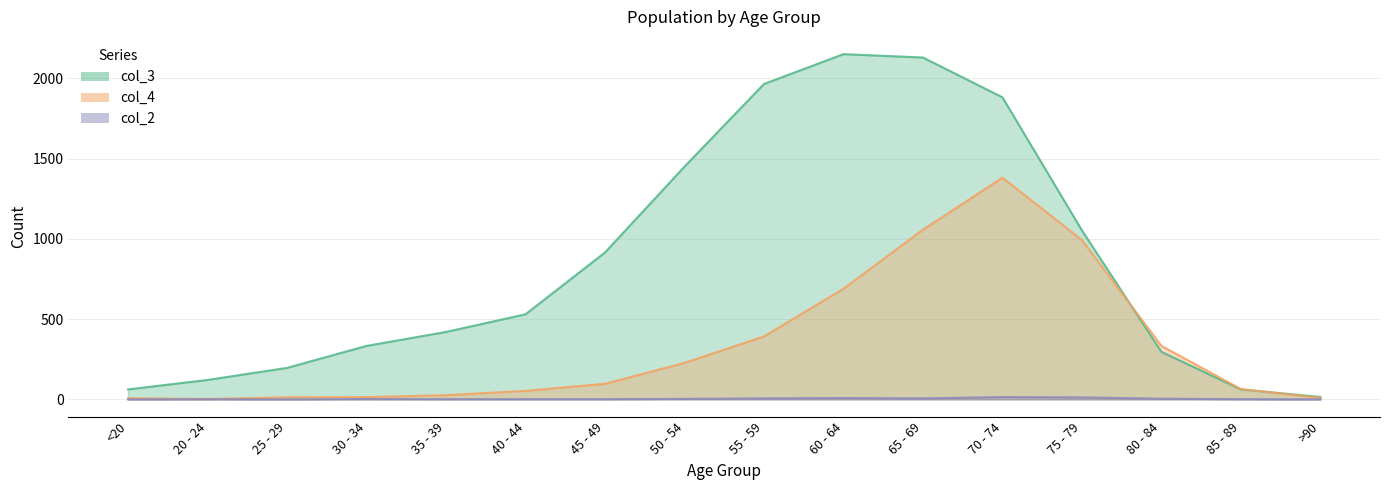

At which category is the sum across all series the highest?

70 - 74